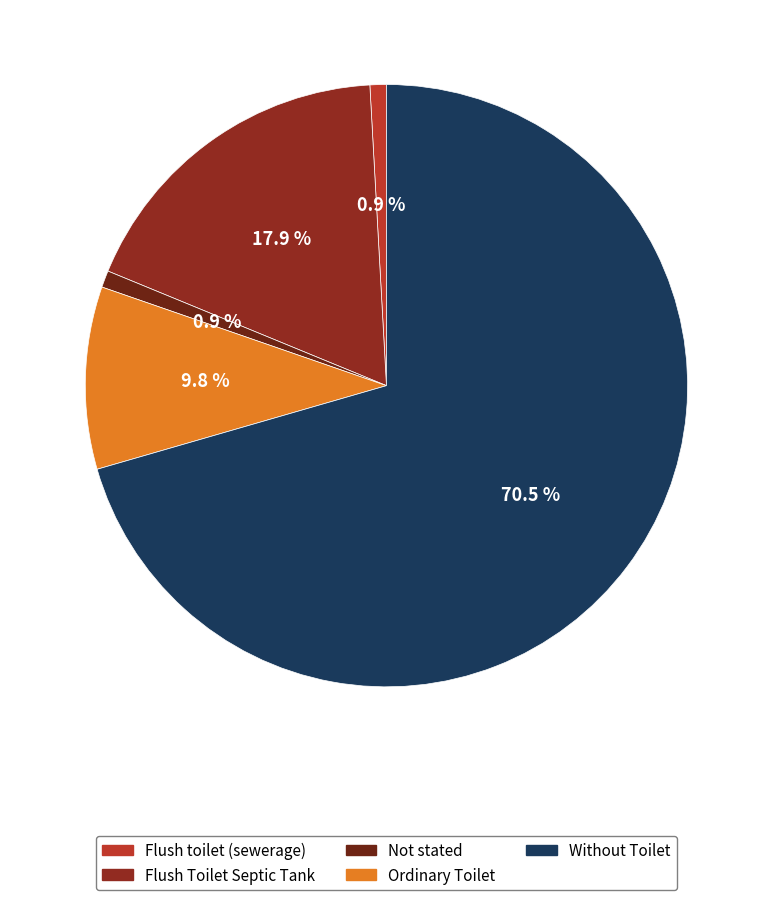

Does Flush toilet (sewerage) represent more than half of the total?

No